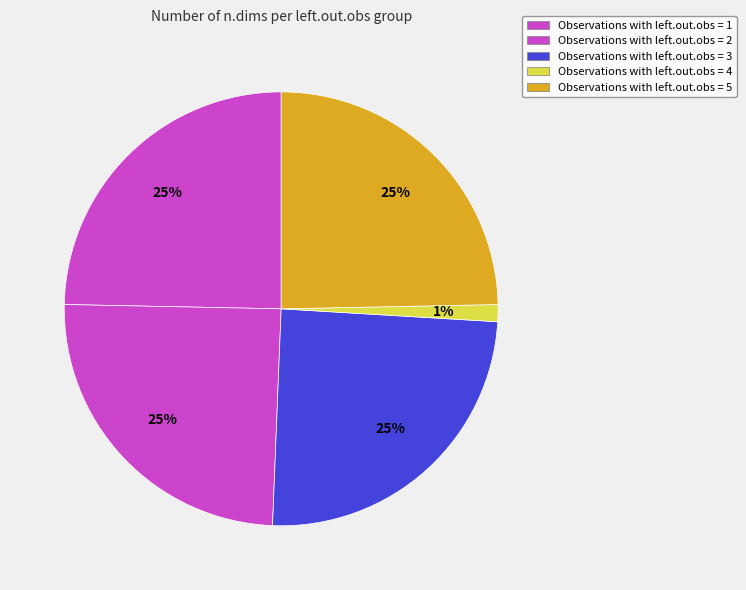

Count the number of slices in the pie.

5